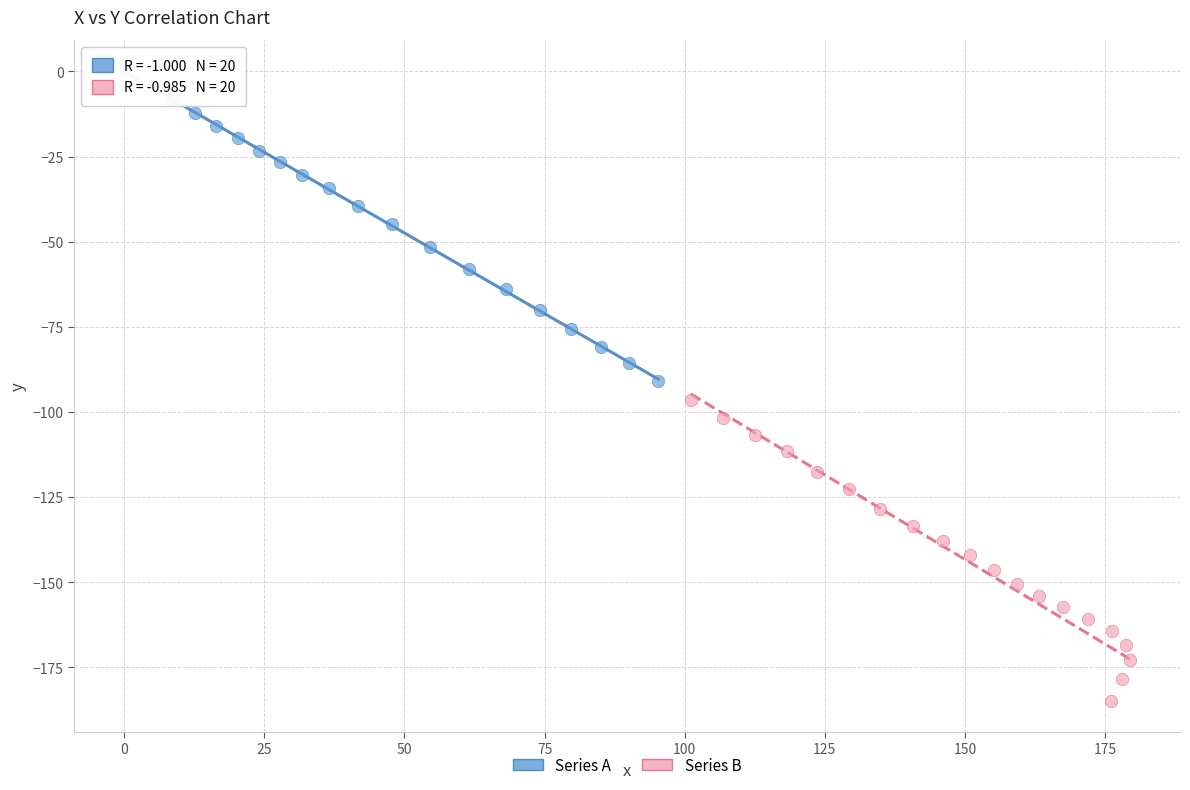

Which series contains the highest Y value?

Series A